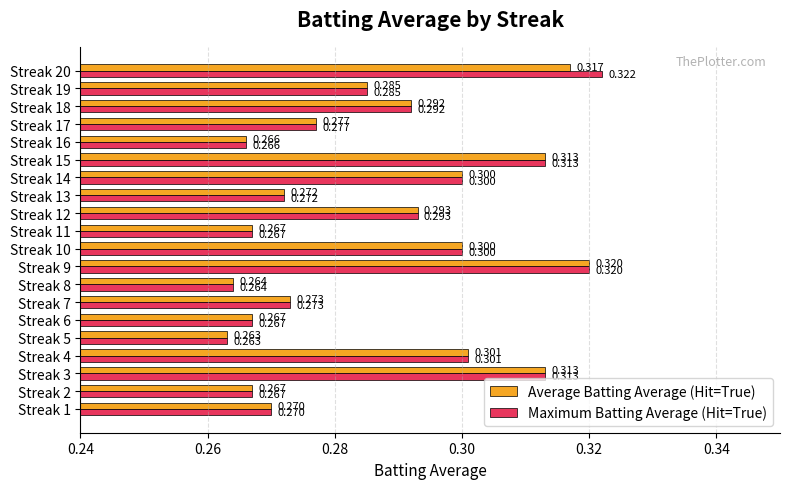

Between Streak 13 and Streak 20, which series saw the biggest shift?

Maximum Batting Average (Hit=True)